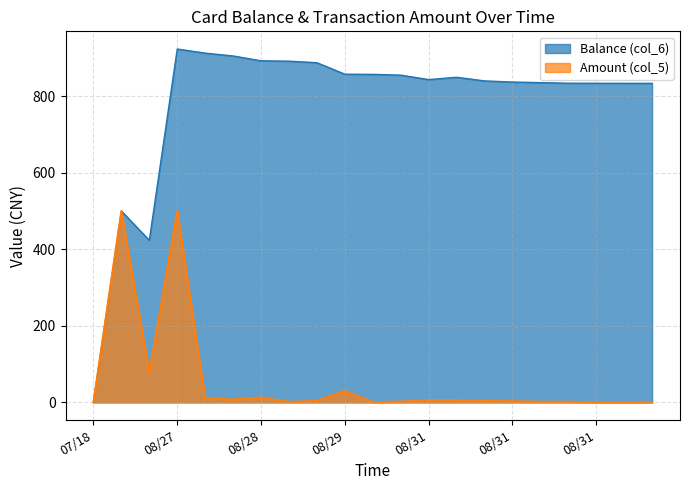

List the labels in order of Amount (col_5) value, largest first.

2014/08/27 15:27:00, 2014/08/27 17:35:30, 2014/08/27 16:25:00, 2014/08/29 16:45:37, 2014/08/28 12:29:00, 2014/08/28 12:27:59, 2014/08/28 12:28:29, 2014/08/31 11:33:17, 2014/08/31 11:42:17, 2014/08/28 12:48:38, 2014/08/31 17:31:20, 2014/08/31 17:31:49, 2014/08/31 09:11:03, 2014/08/31 17:32:36, 2014/08/31 17:33:00, 2014/08/28 12:42:59, 2014/08/29 16:45:40, 2014/08/31 22:02:28, 2014/08/31 22:04:54, 2014/08/31 22:59:17, 2014/07/18 12:05:07